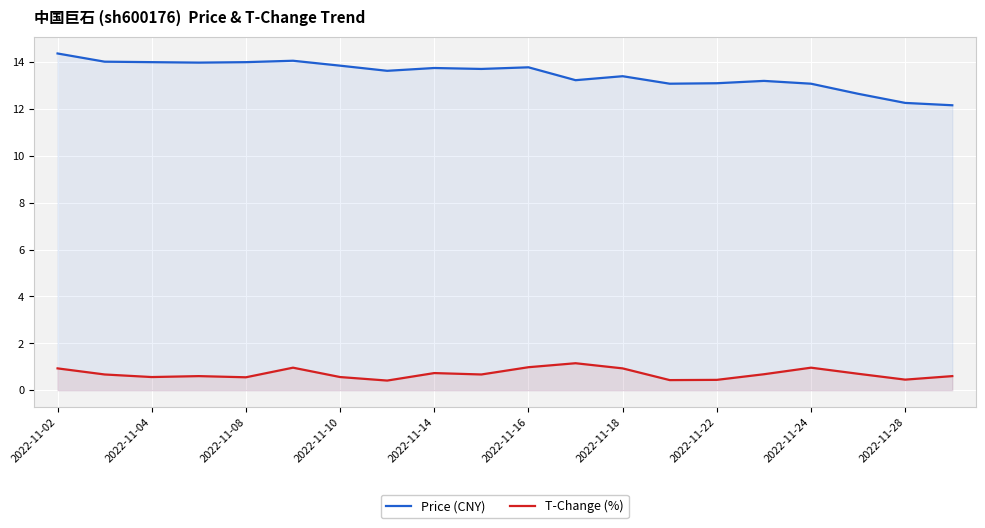

True or false: Price (CNY) and T-Change (%) intersect in this chart.

False